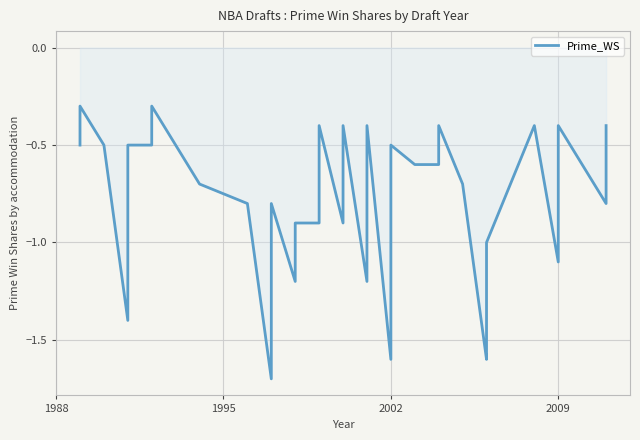

How many series are shown in this chart?

1